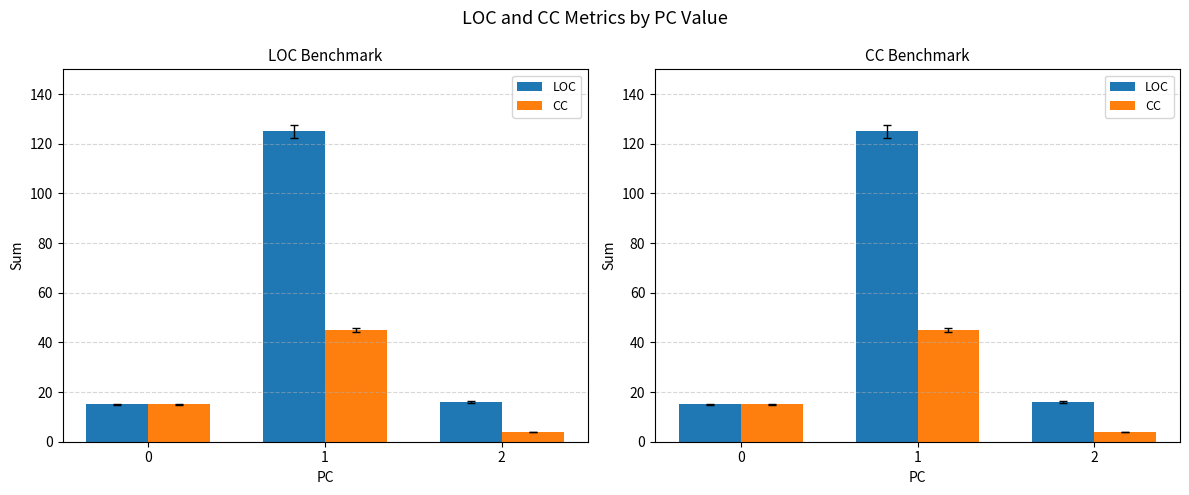

Reading left to right, list all the values displayed in this chart.

LOC: 0=15	1=125	2=16
CC: 0=15	1=45	2=4